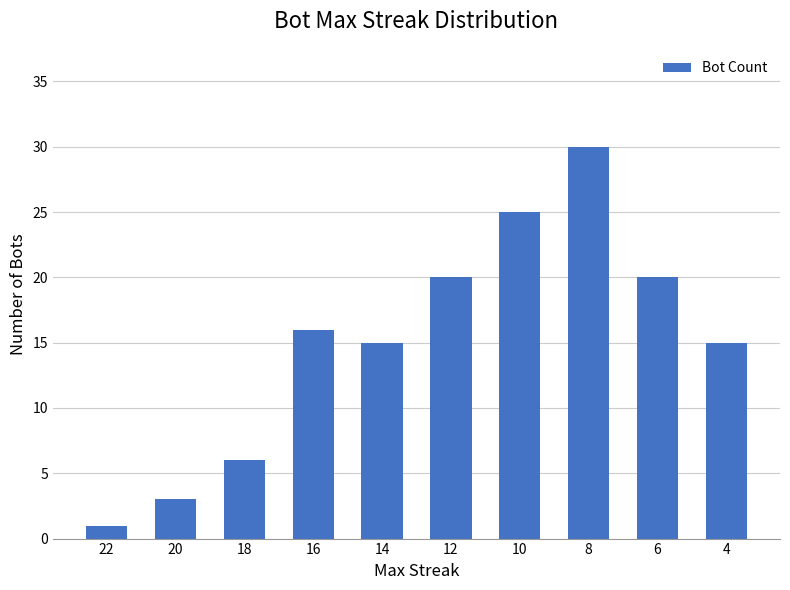

How many bars are there in total?

10